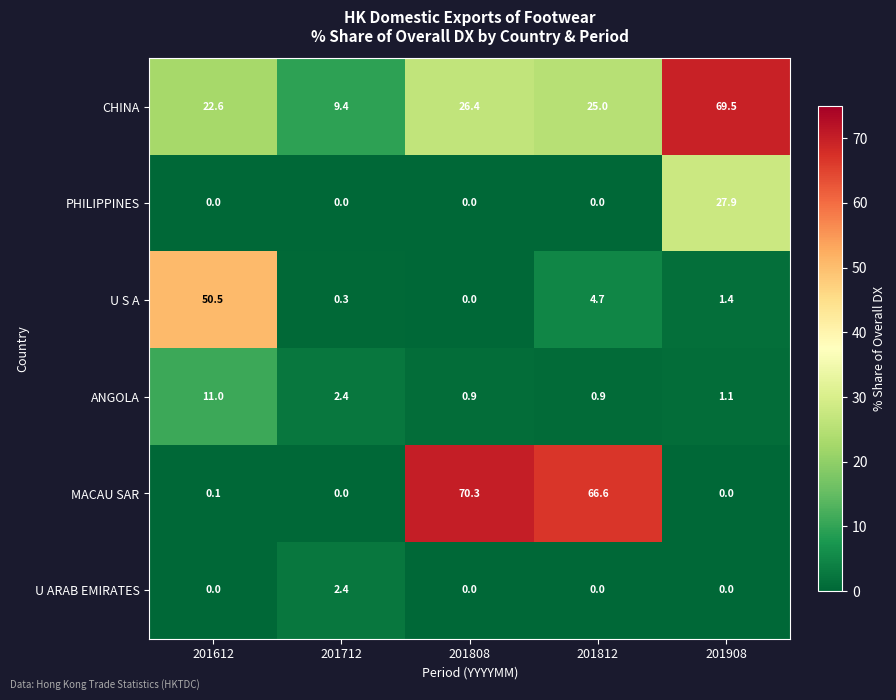

What is the difference between the maximum and minimum values in the MACAU SAR series?

70.3